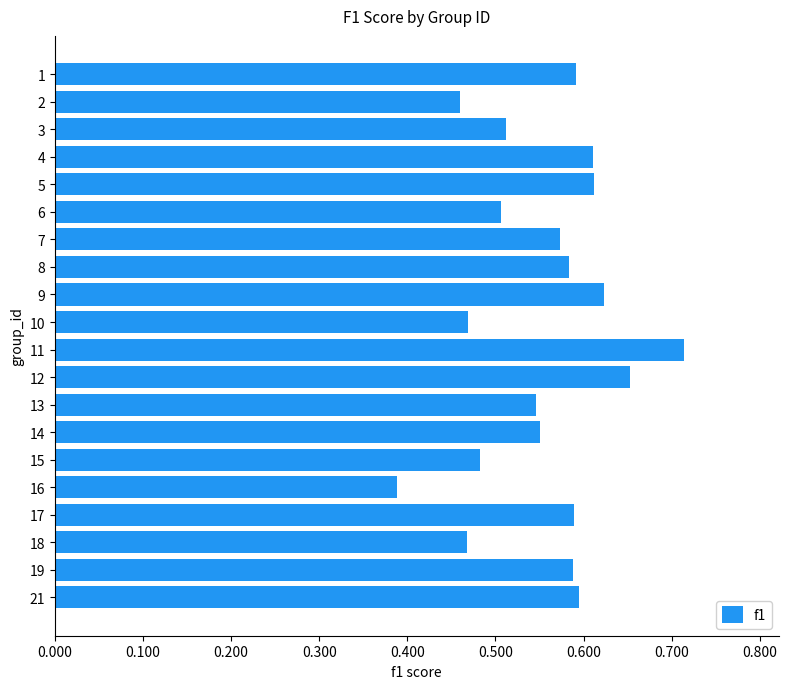

Count the number of categories in the chart.

20